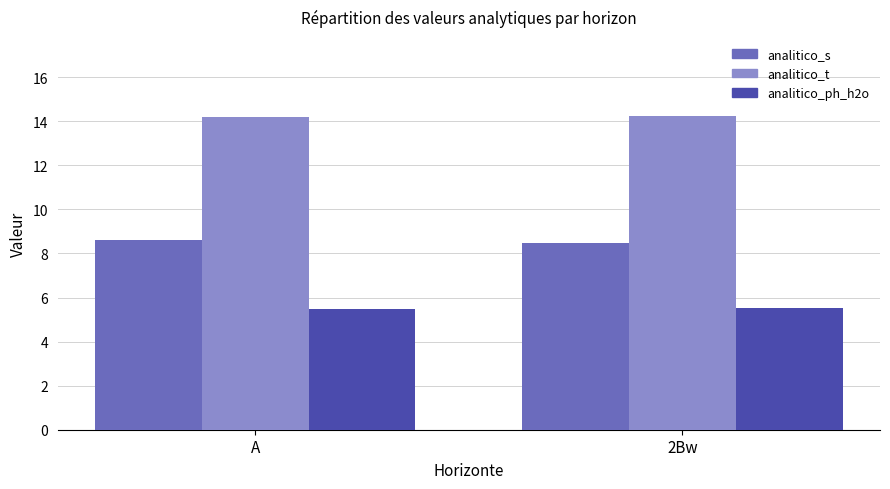

List the series in order of their peak value, lowest first.

analitico_ph_h2o, analitico_s, analitico_t